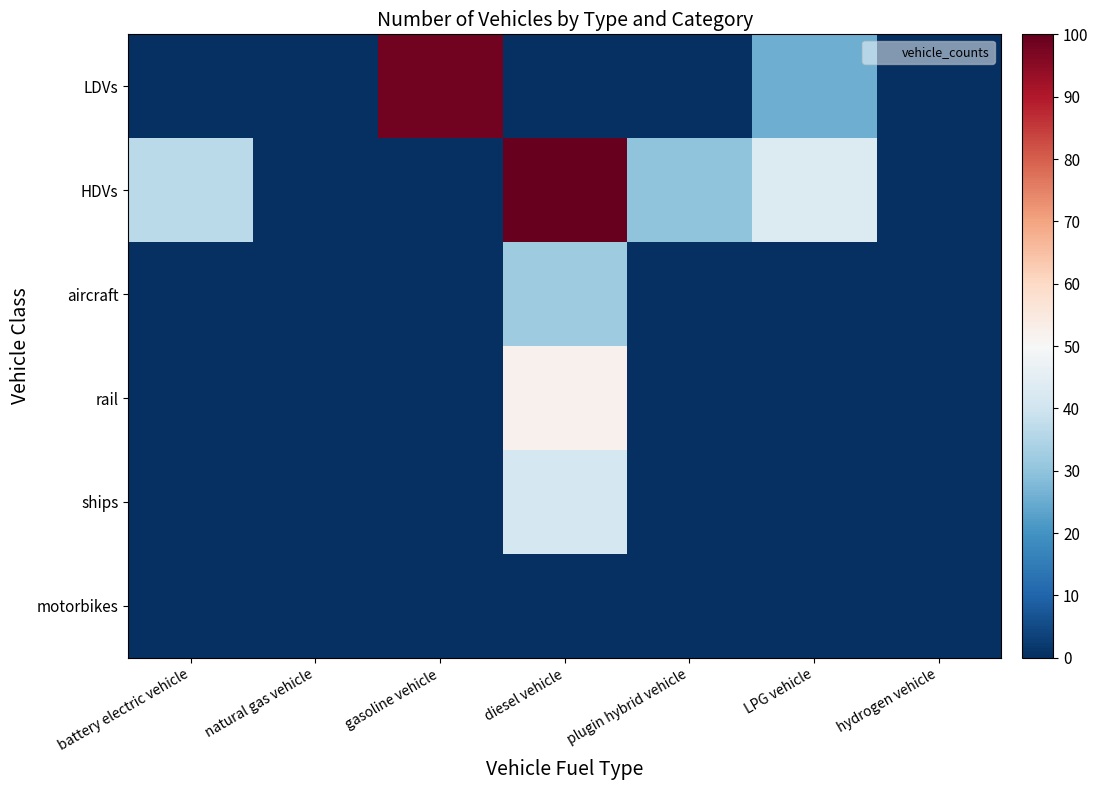

Reading right to left, list all the values displayed in this chart.

LDVs: hydrogen vehicle=0.0	LPG vehicle=25.4	plugin hybrid vehicle=0.0	diesel vehicle=0.0	gasoline vehicle=98.4	natural gas vehicle=0.0	battery electric vehicle=0.0
HDVs: hydrogen vehicle=0.0	LPG vehicle=43.1	plugin hybrid vehicle=29.7	diesel vehicle=100.0	gasoline vehicle=0.0	natural gas vehicle=0.0	battery electric vehicle=36.5
aircraft: hydrogen vehicle=0.0	LPG vehicle=0.0	plugin hybrid vehicle=0.0	diesel vehicle=32.2	gasoline vehicle=0.0	natural gas vehicle=0.0	battery electric vehicle=0.0
rail: hydrogen vehicle=0.0	LPG vehicle=0.0	plugin hybrid vehicle=0.0	diesel vehicle=52.1	gasoline vehicle=0.0	natural gas vehicle=0.0	battery electric vehicle=0.0
ships: hydrogen vehicle=0.0	LPG vehicle=0.0	plugin hybrid vehicle=0.0	diesel vehicle=41.3	gasoline vehicle=0.0	natural gas vehicle=0.0	battery electric vehicle=0.0
motorbikes: hydrogen vehicle=0.0	LPG vehicle=0.0	plugin hybrid vehicle=0.0	diesel vehicle=0.0	gasoline vehicle=0.0	natural gas vehicle=0.0	battery electric vehicle=0.0